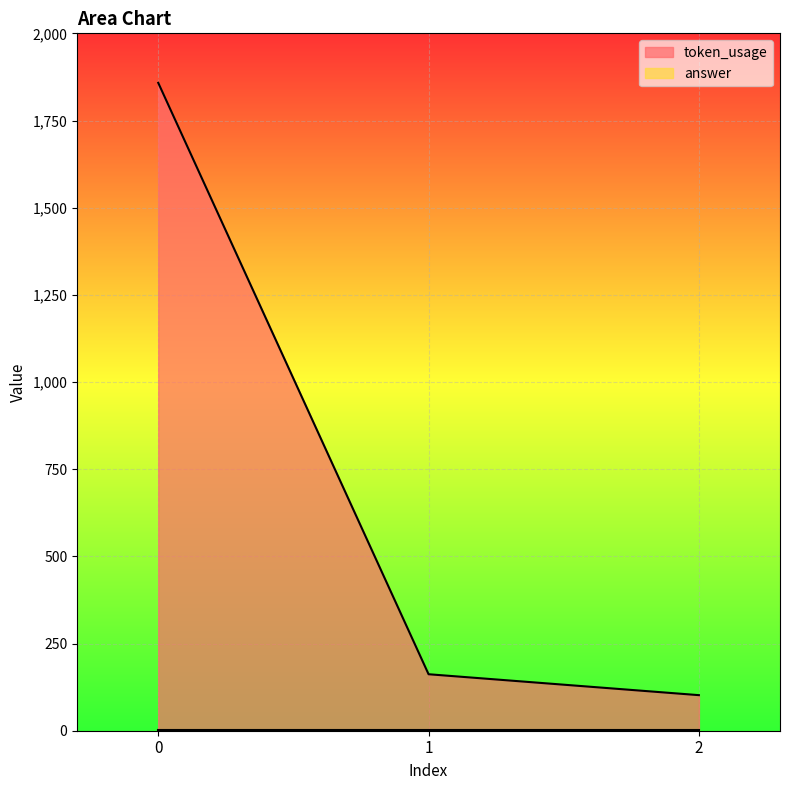

Rank the categories by value from lowest to highest.

2, 1, 0